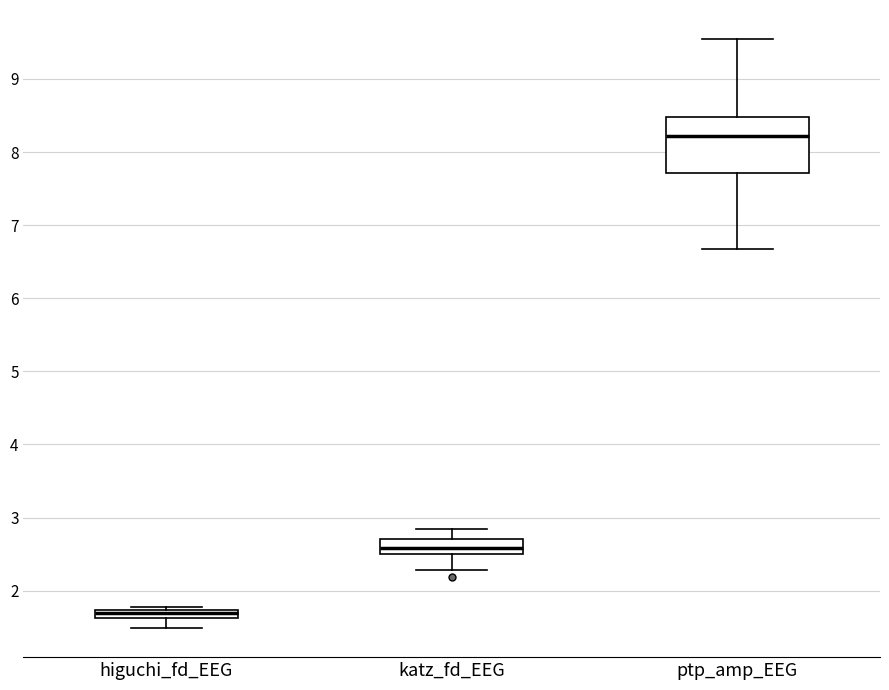

Where is the lower edge of the box for katz_fd_EEG on the y-axis? The values are not printed on the chart, so give them approximately, as read against the axis.

2.5